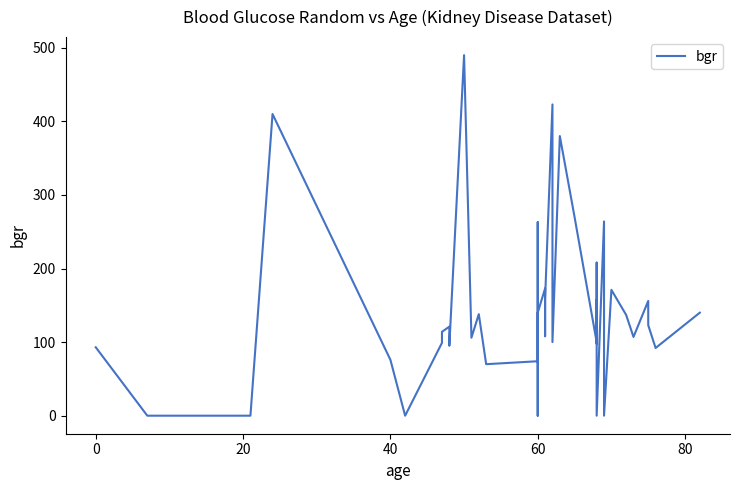

What is the difference between the maximum and minimum values?

490